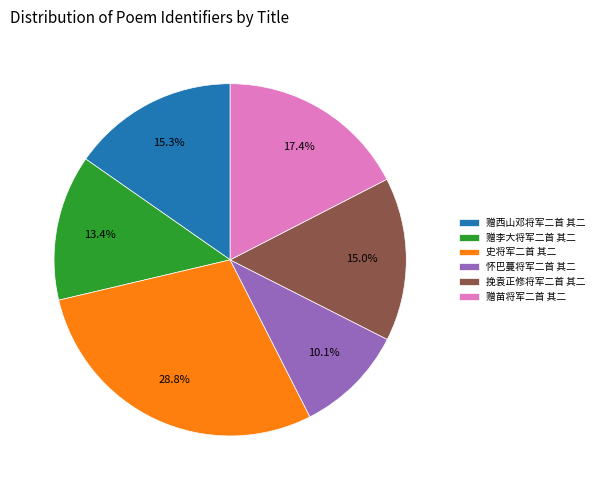

What portion of the pie excludes 赠李大将军二首 其二?

86.6%